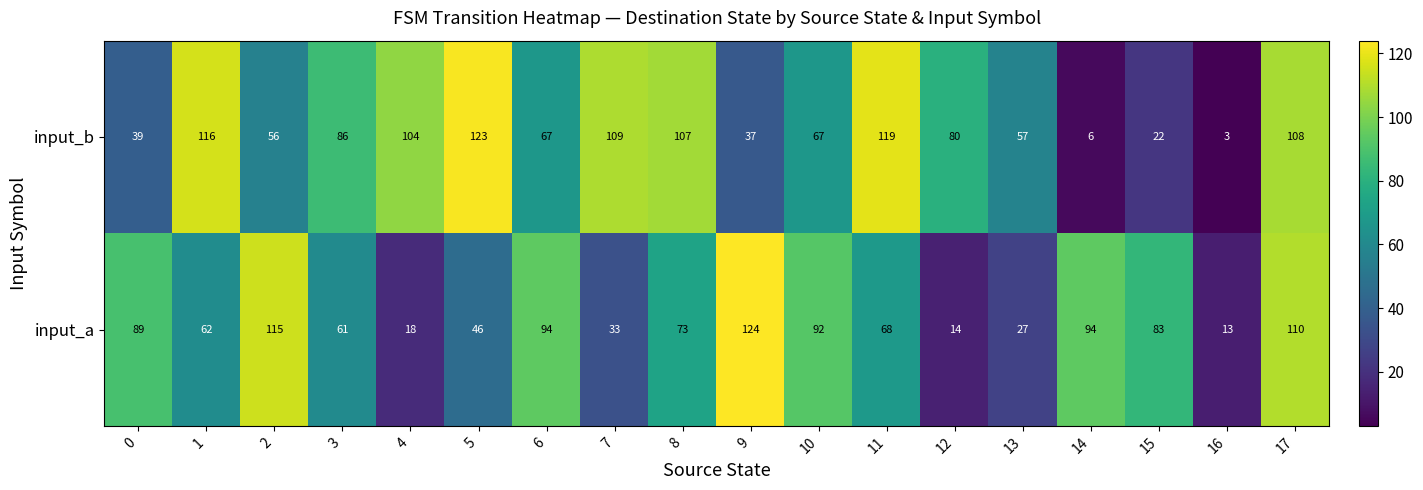

Which category has the highest value in the input_a series?

9